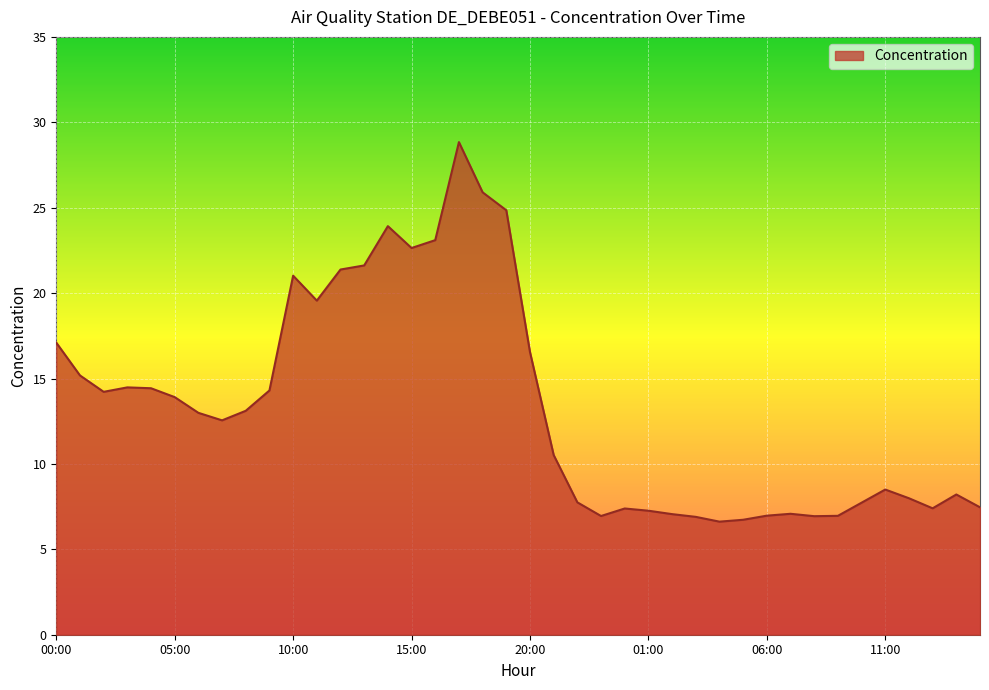

What is the smallest value displayed?

6.6